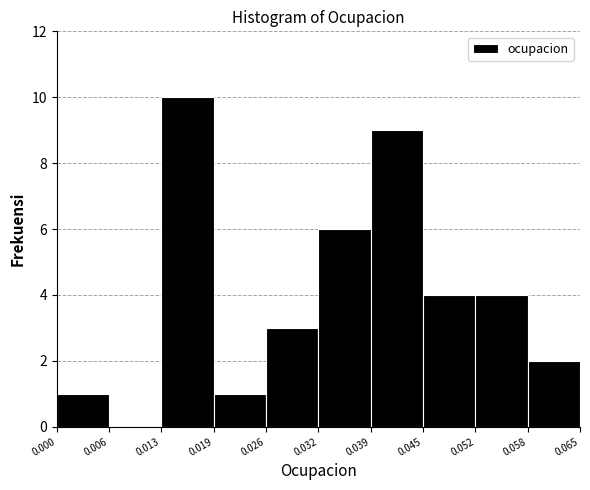

Reading left to right, list every bar in this chart as the range it spans on the x-axis followed by its height. The values are not printed on the chart, so give them approximately, as read against the axis.

0.000 to 0.006: 1
0.006 to 0.013: 0
0.013 to 0.019: 10
0.019 to 0.026: 1
0.026 to 0.032: 3
0.032 to 0.039: 6
0.039 to 0.045: 9
0.045 to 0.052: 4
0.052 to 0.058: 4
0.058 to 0.065: 2